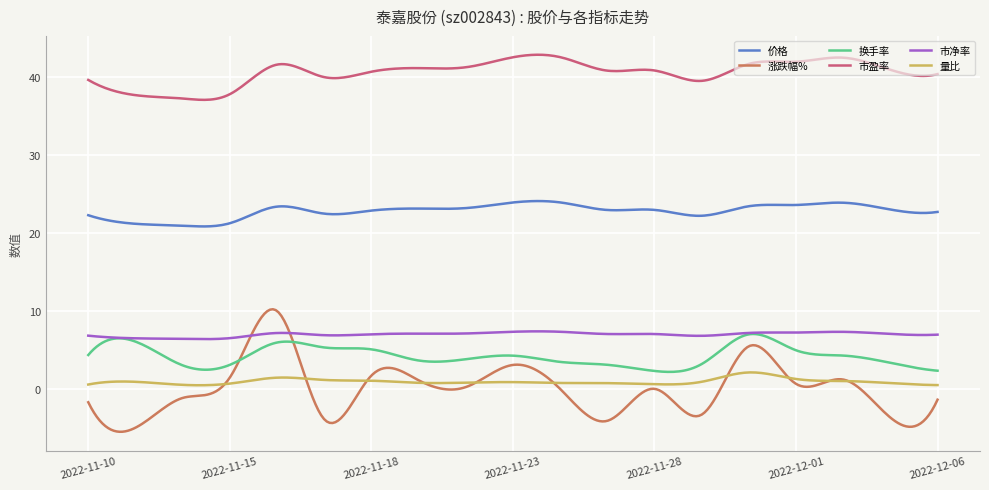

Which series has the largest total across all categories?

市盈率